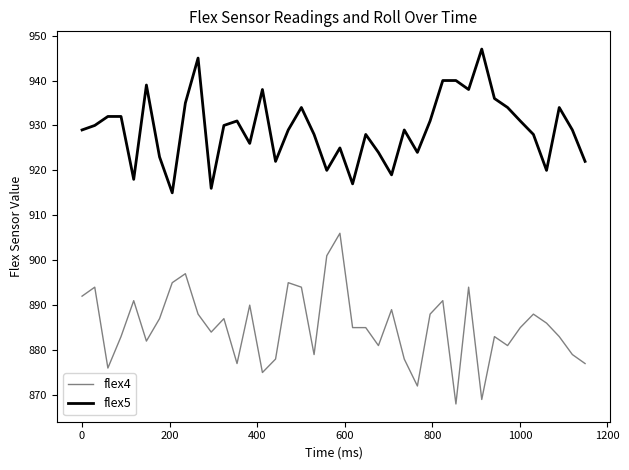

True or false: flex4 and flex5 cross at least once.

False